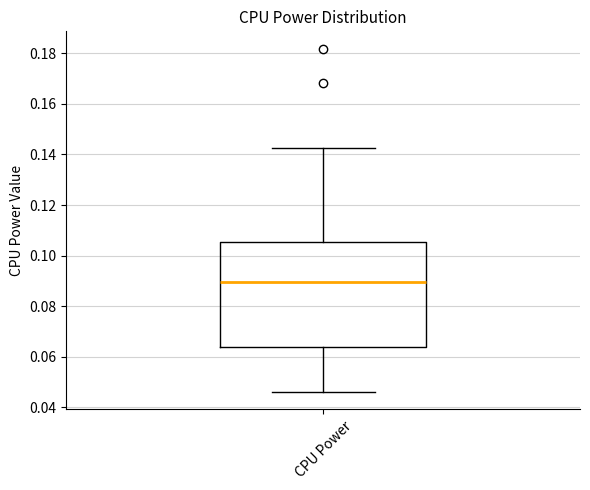

Transcribe this box plot: give where the median line is, the range the box spans, and where the two whiskers end, as read against the y-axis. The values are not printed on the chart, so give them approximately, as read against the axis.

median 0.090, box 0.064 to 0.106, whiskers 0.046 to 0.142